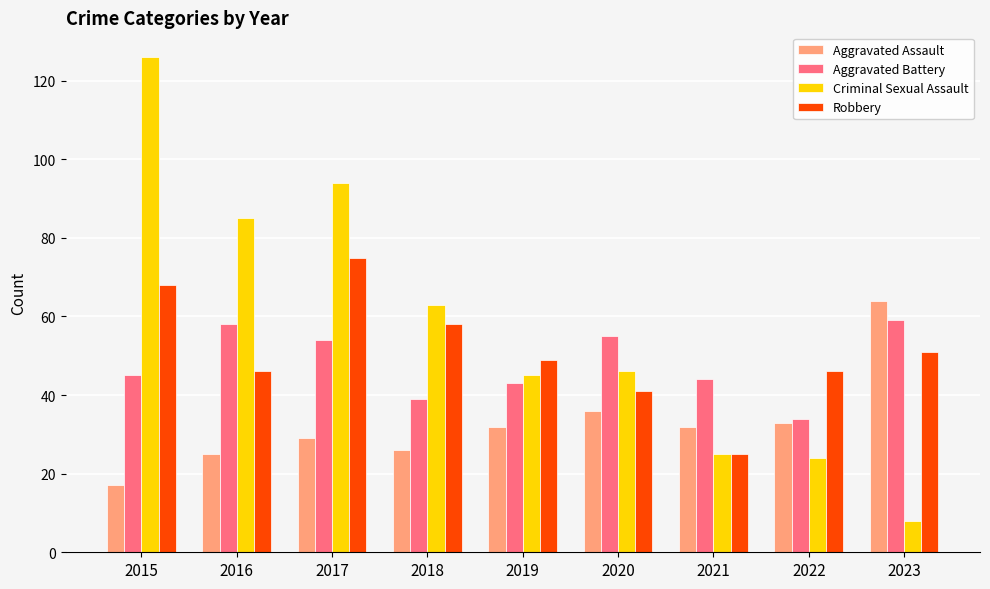

Which series has the largest range (max minus min)?

Criminal Sexual Assault